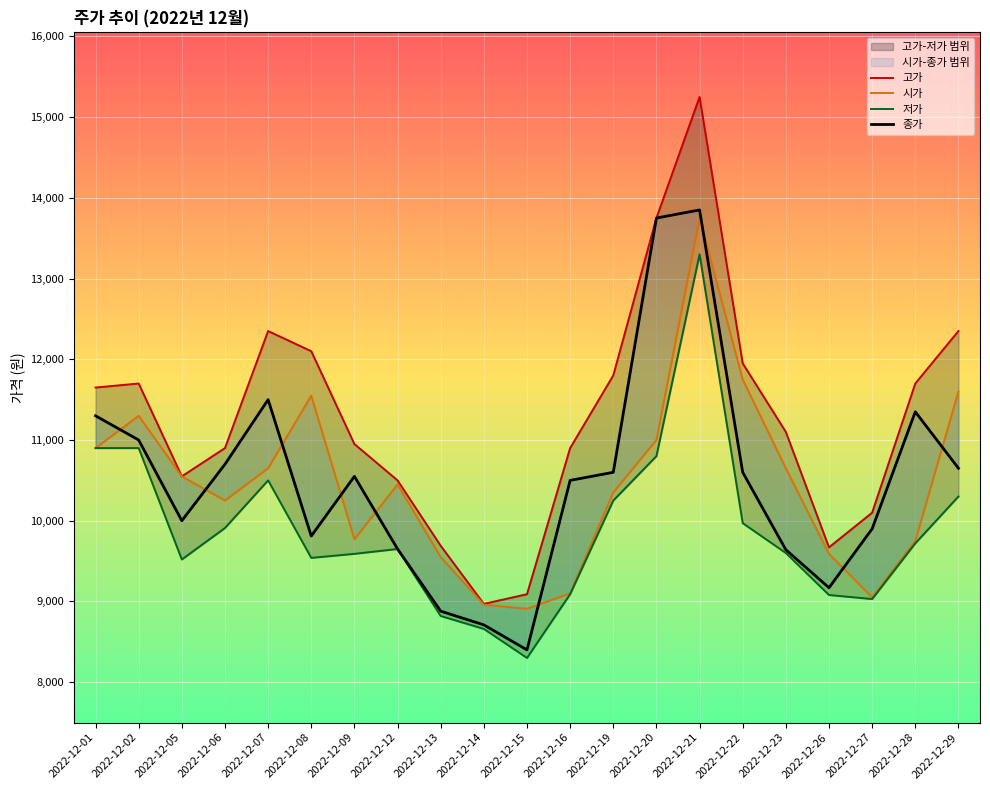

What is the maximum value for 고가?

15250